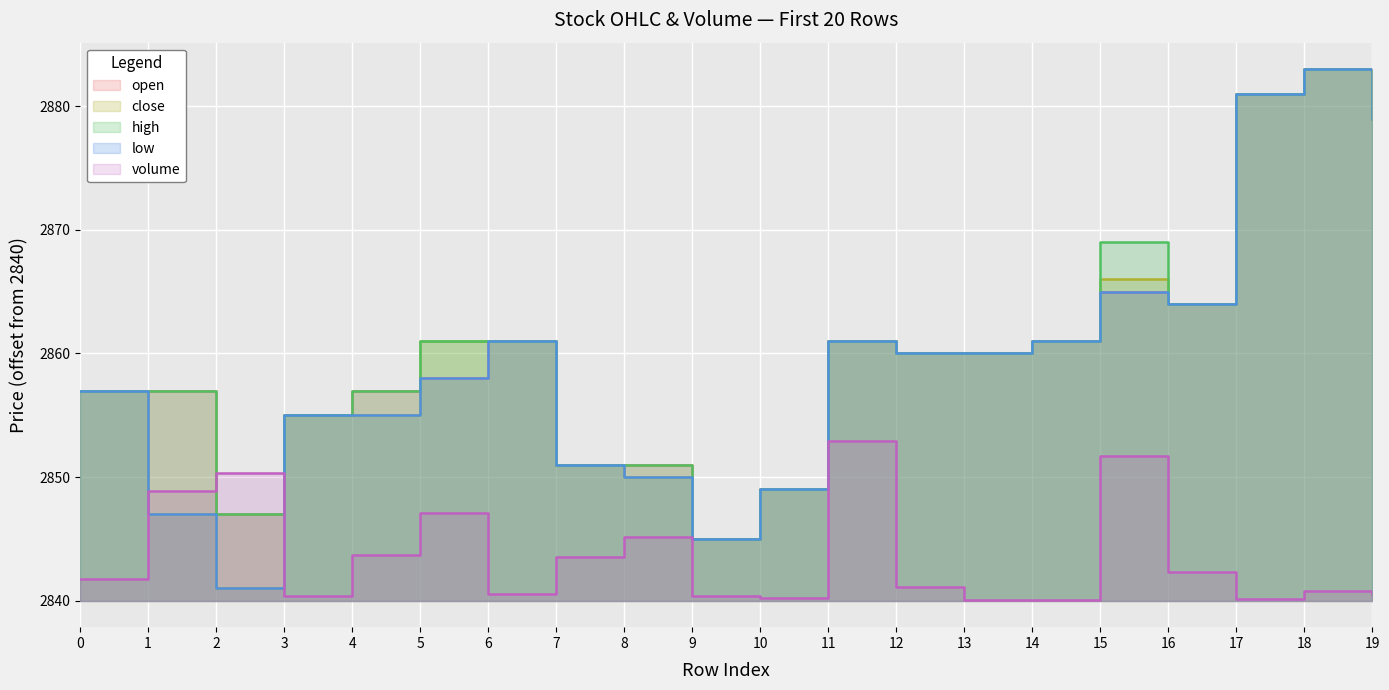

Where is high nearest to the value 24?

16